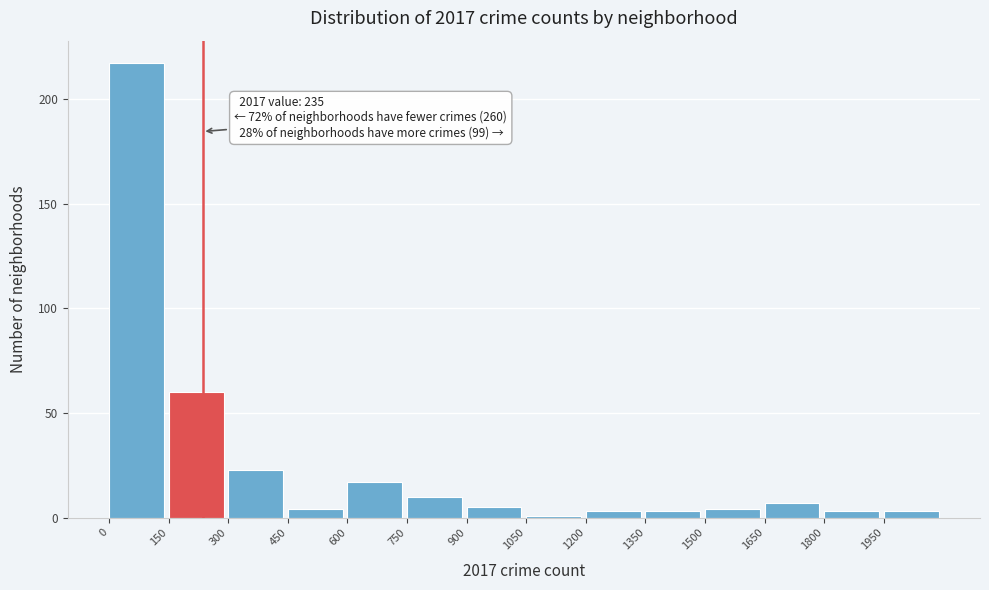

Which range on the x-axis has the tallest bar?

0 to 150